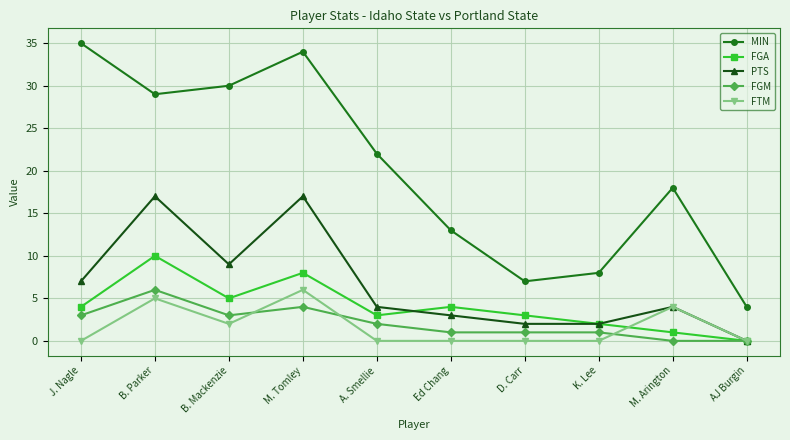

True or false: FTM has a value of 5 at B. Parker.

True